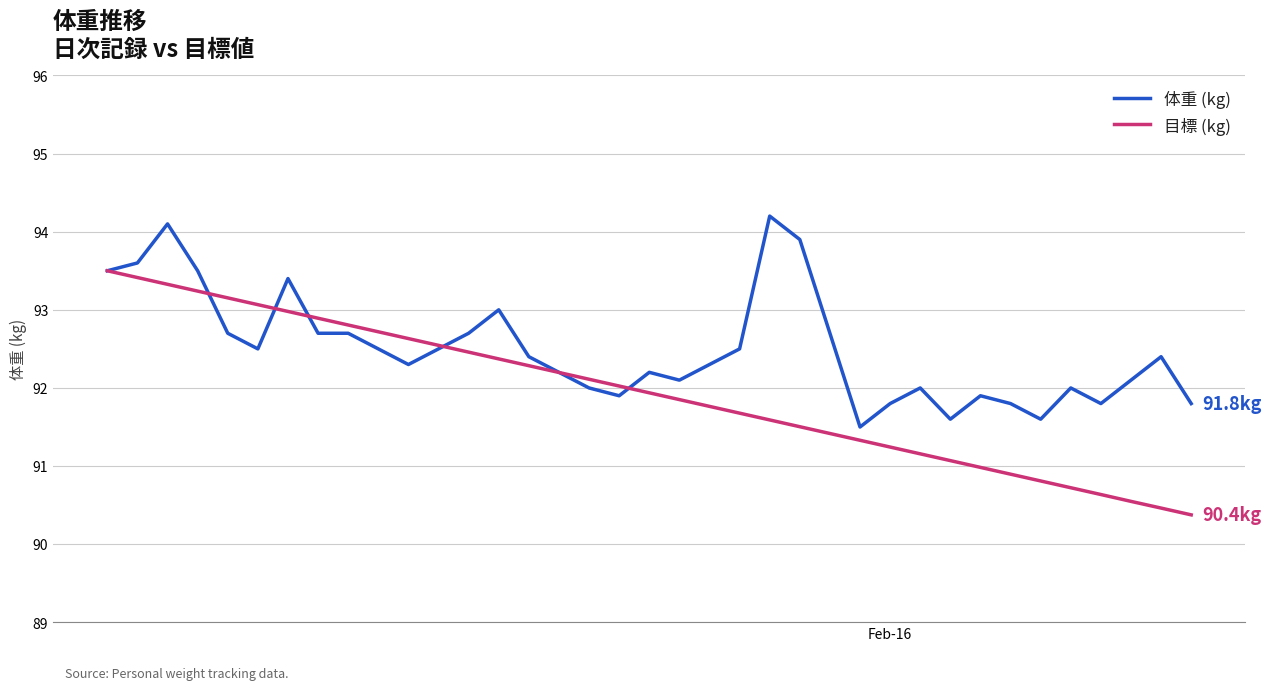

What is the minimum value for 体重 (kg)?

91.5